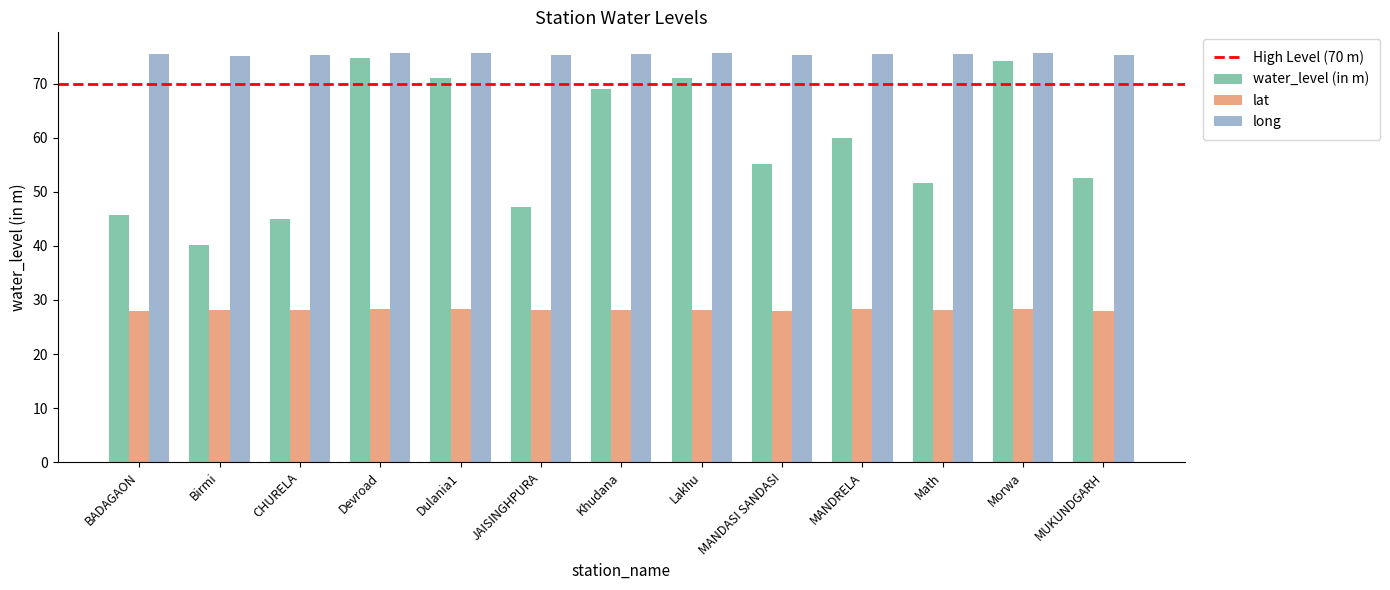

How many bars are there in each group?

3